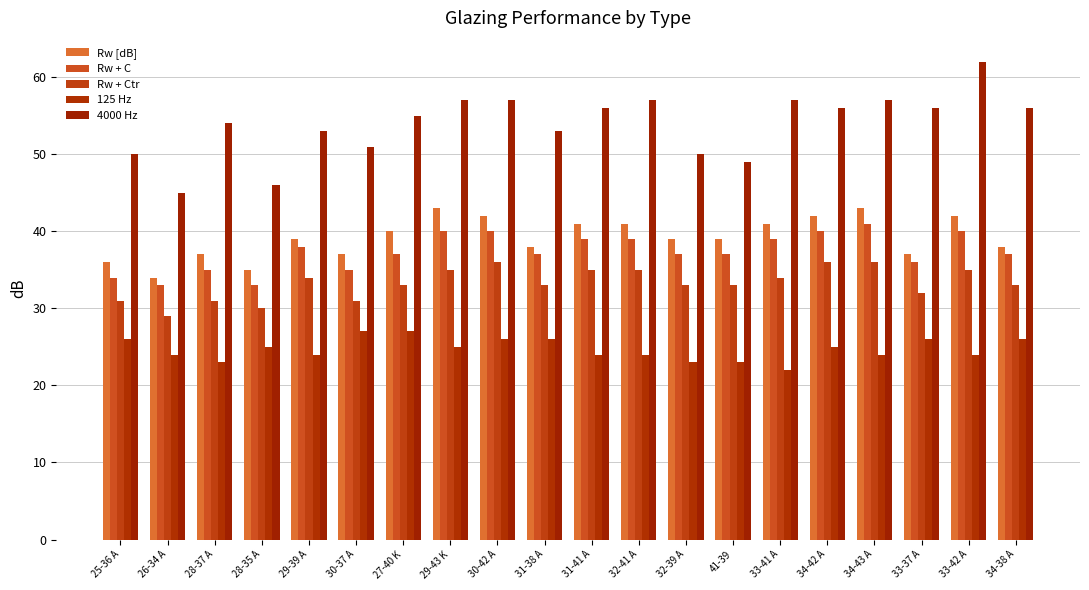

Reading left to right, extract all data points from this chart.

Rw [dB]: 25-36 A=36	26-34 A=34	28-37 A=37	28-35 A=35	29-39 A=39	30-37 A=37	27-40 K=40	29-43 K=43	30-42 A=42	31-38 A=38	31-41 A=41	32-41 A=41	32-39 A=39	41-39=39	33-41 A=41	34-42 A=42	34-43 A=43	33-37 A=37	33-42 A=42	34-38 A=38
Rw + C: 25-36 A=34	26-34 A=33	28-37 A=35	28-35 A=33	29-39 A=38	30-37 A=35	27-40 K=37	29-43 K=40	30-42 A=40	31-38 A=37	31-41 A=39	32-41 A=39	32-39 A=37	41-39=37	33-41 A=39	34-42 A=40	34-43 A=41	33-37 A=36	33-42 A=40	34-38 A=37
Rw + Ctr: 25-36 A=31	26-34 A=29	28-37 A=31	28-35 A=30	29-39 A=34	30-37 A=31	27-40 K=33	29-43 K=35	30-42 A=36	31-38 A=33	31-41 A=35	32-41 A=35	32-39 A=33	41-39=33	33-41 A=34	34-42 A=36	34-43 A=36	33-37 A=32	33-42 A=35	34-38 A=33
125 Hz: 25-36 A=26	26-34 A=24	28-37 A=23	28-35 A=25	29-39 A=24	30-37 A=27	27-40 K=27	29-43 K=25	30-42 A=26	31-38 A=26	31-41 A=24	32-41 A=24	32-39 A=23	41-39=23	33-41 A=22	34-42 A=25	34-43 A=24	33-37 A=26	33-42 A=24	34-38 A=26
4000 Hz: 25-36 A=50	26-34 A=45	28-37 A=54	28-35 A=46	29-39 A=53	30-37 A=51	27-40 K=55	29-43 K=57	30-42 A=57	31-38 A=53	31-41 A=56	32-41 A=57	32-39 A=50	41-39=49	33-41 A=57	34-42 A=56	34-43 A=57	33-37 A=56	33-42 A=62	34-38 A=56